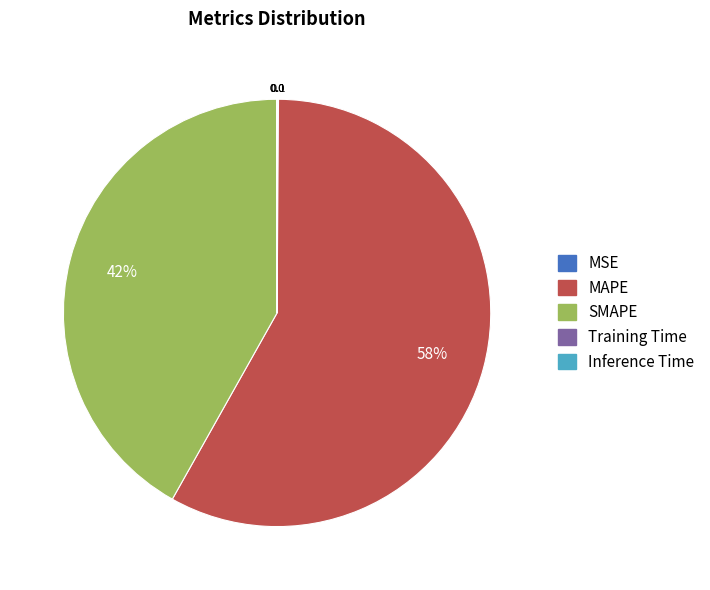

Which category has the biggest portion of the pie?

MAPE